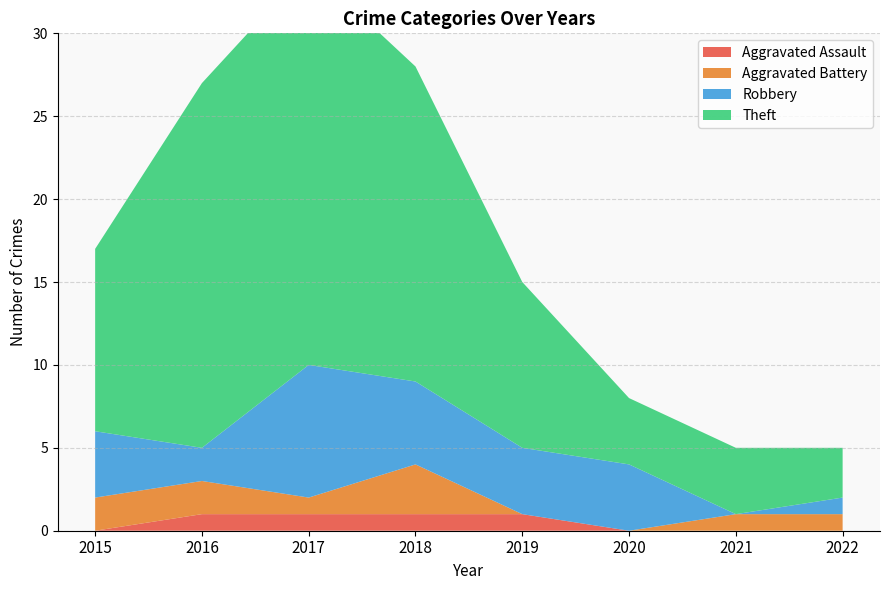

Reading left to right, transcribe all the data shown in this chart.

Aggravated Assault: 2015=0	2016=1	2017=1	2018=1	2019=1	2020=0	2021=0	2022=0
Aggravated Battery: 2015=2	2016=2	2017=1	2018=3	2019=0	2020=0	2021=1	2022=1
Robbery: 2015=4	2016=2	2017=8	2018=5	2019=4	2020=4	2021=0	2022=1
Theft: 2015=11	2016=22	2017=24	2018=19	2019=10	2020=4	2021=4	2022=3